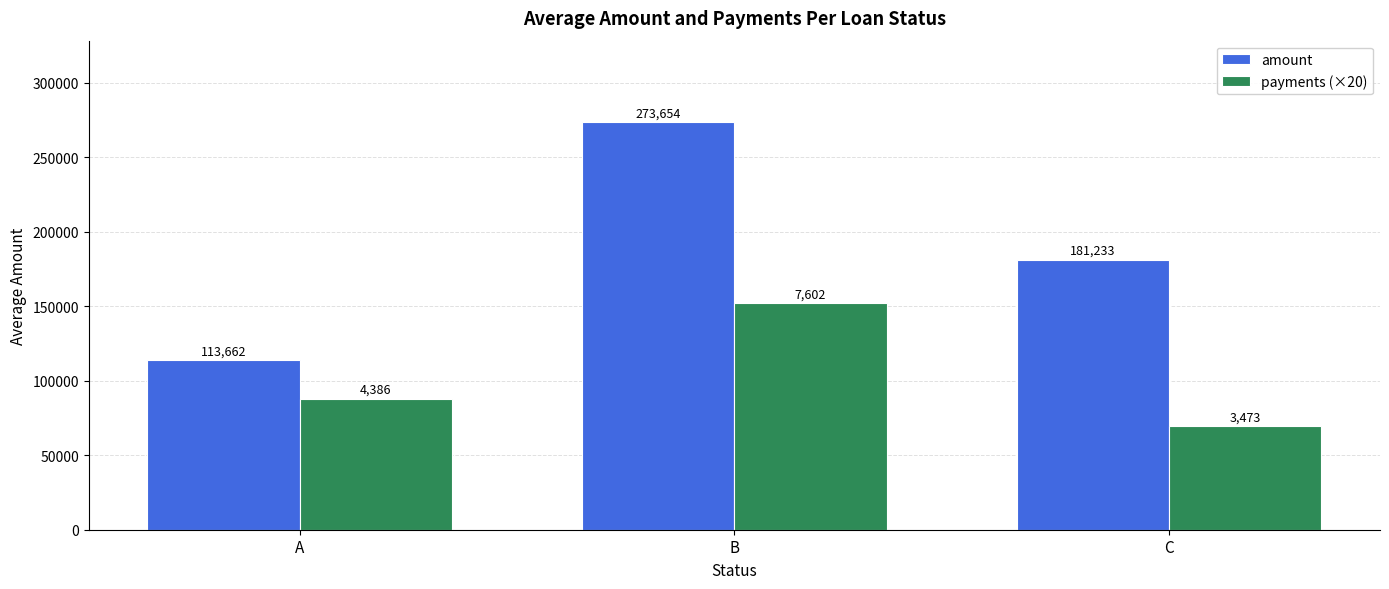

What is the difference between the payments (×20) values at C and A?

18272.0